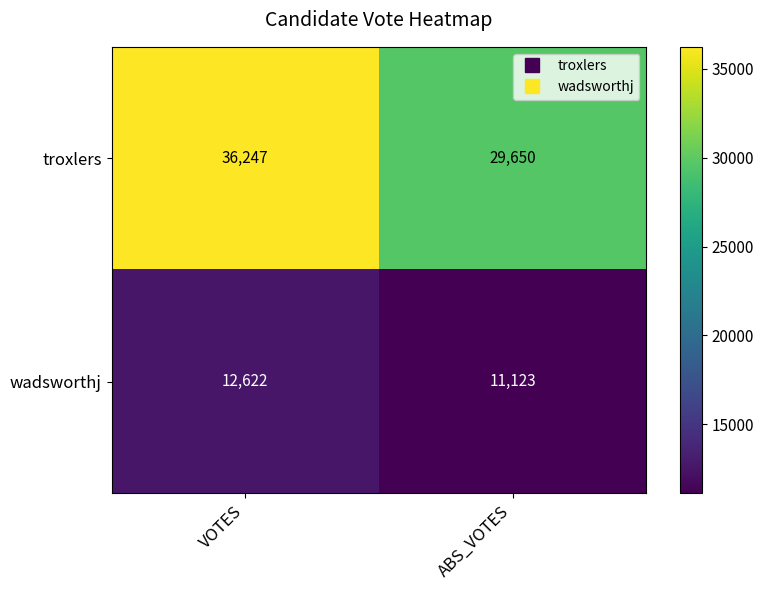

Is it true that troxlers equals 8599 at ABS_VOTES?

False